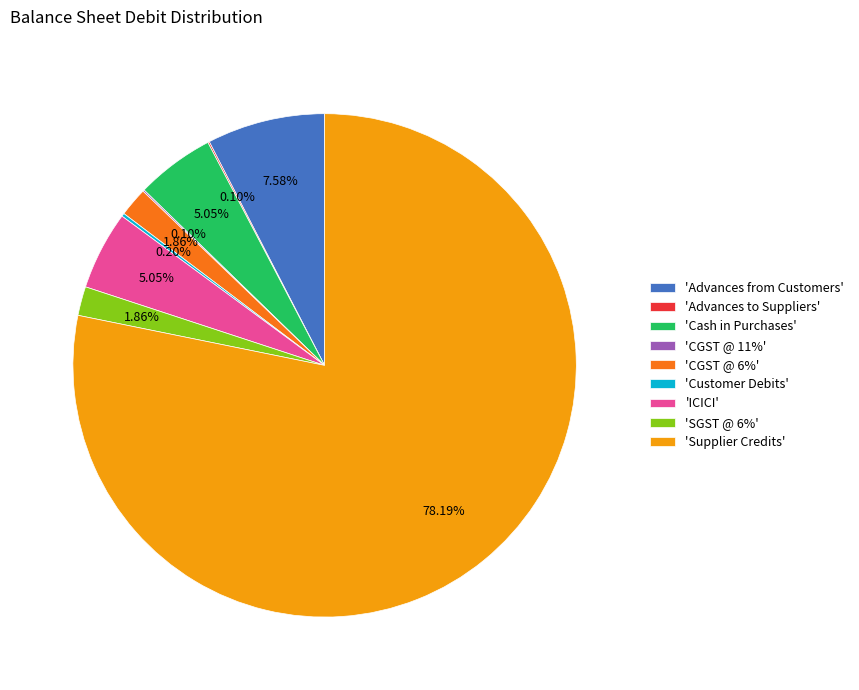

Which category accounts for the majority?

'Supplier Credits'